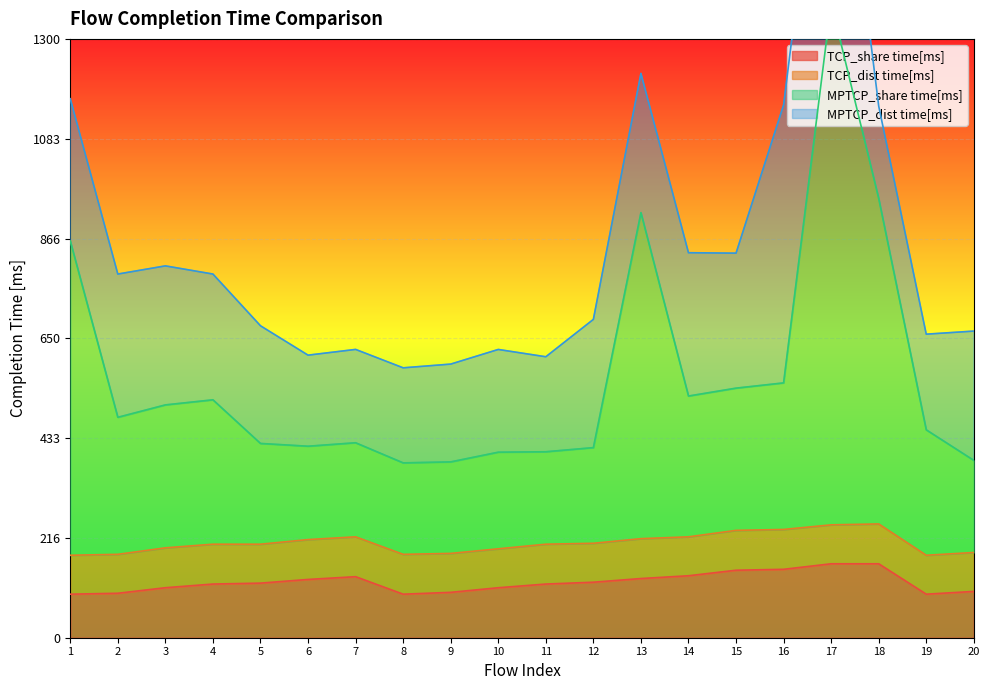

What is the lowest value of the TCP_share time[ms] series?

94.5